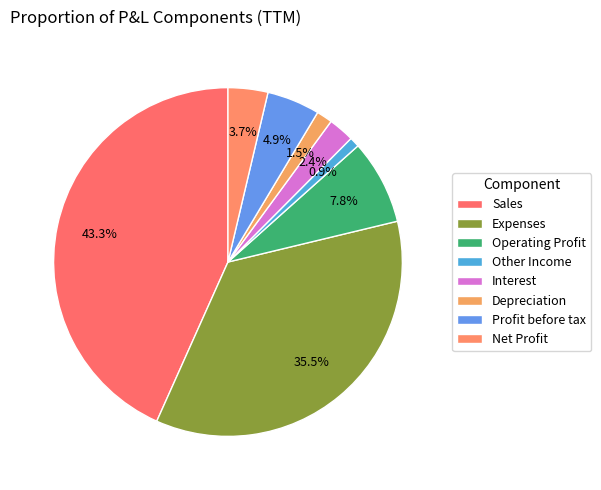

Do Expenses and Net Profit together represent more than half of the pie?

No